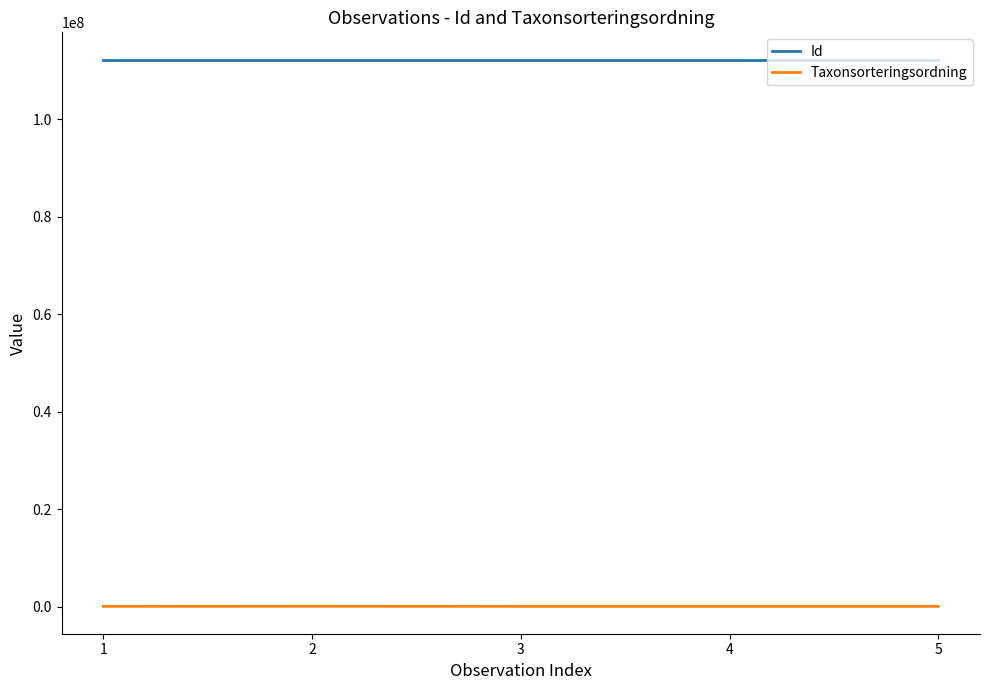

Is the value of Id at 3 greater than the value of Taxonsorteringsordning at 5?

Yes